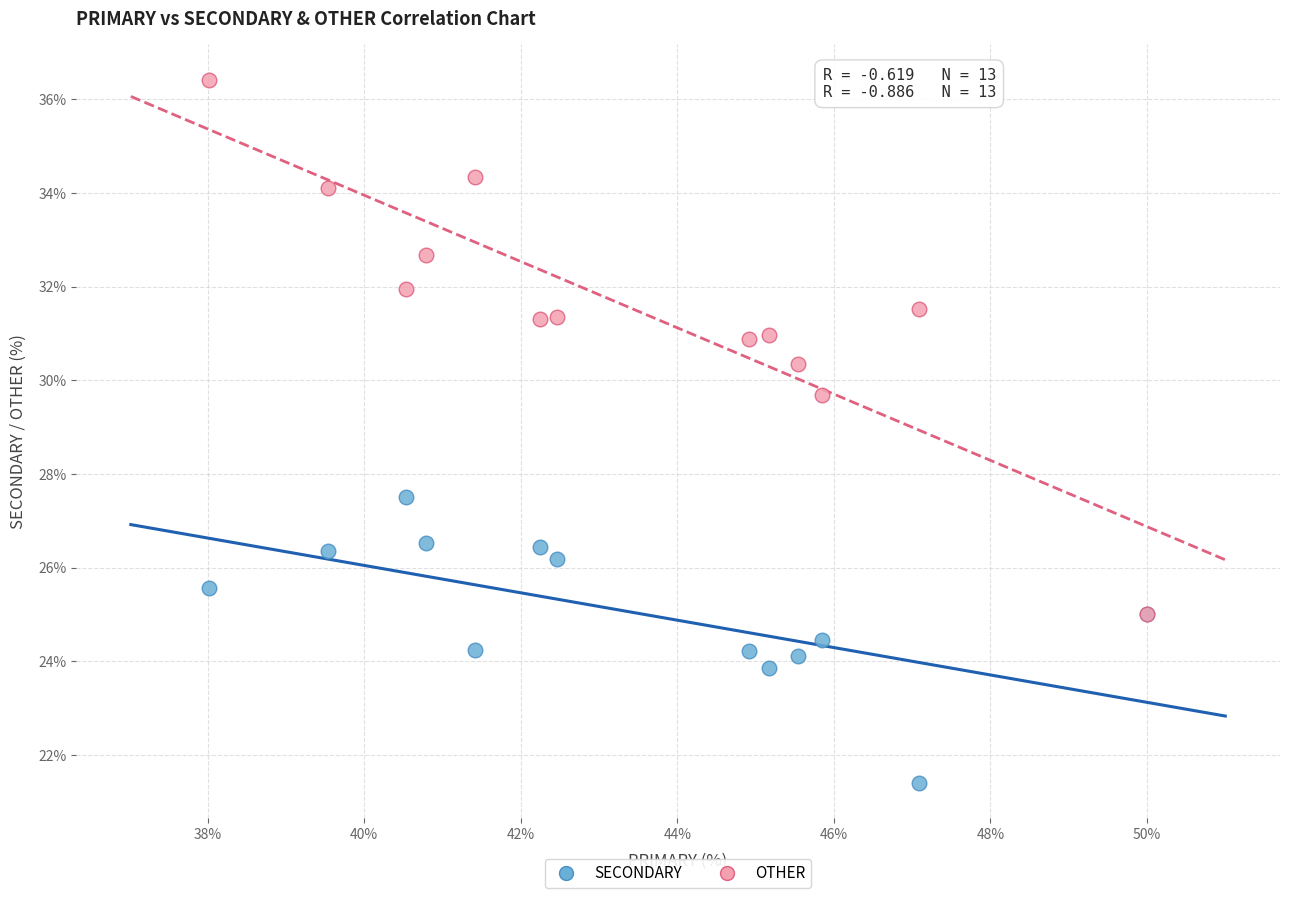

Across all series, what Y value is closest to 28?

27.5